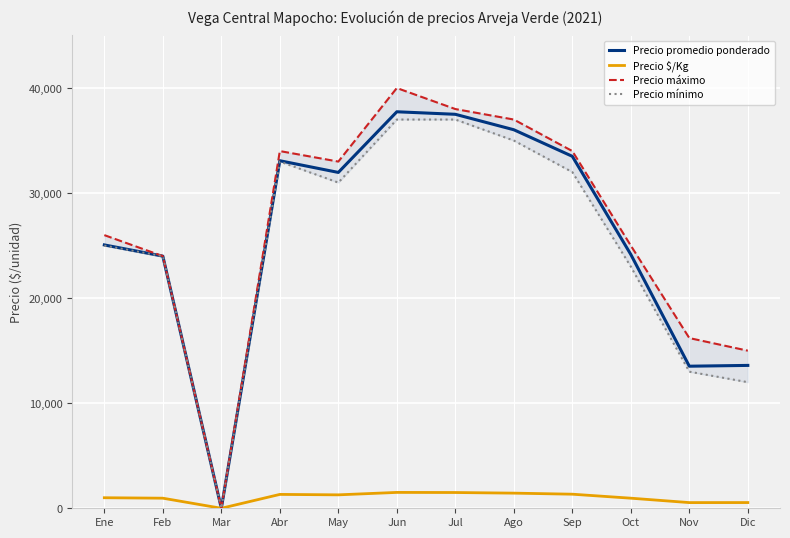

Reading left to right, list all the values displayed in this chart.

Precio promedio ponderado: 25066	24000	0	33080	31967	37740	37500	36029	33500	24155	13523	13599
Precio $/Kg: 1003	960	0	1320	1279	1510	1500	1441	1340	960	541	544
Precio máximo: 26000	24000	0	34000	33000	40000	38000	37000	34000	25000	16200	15000
Precio mínimo: 25000	24000	0	33000	31000	37000	37000	35000	32000	23000	13000	12000